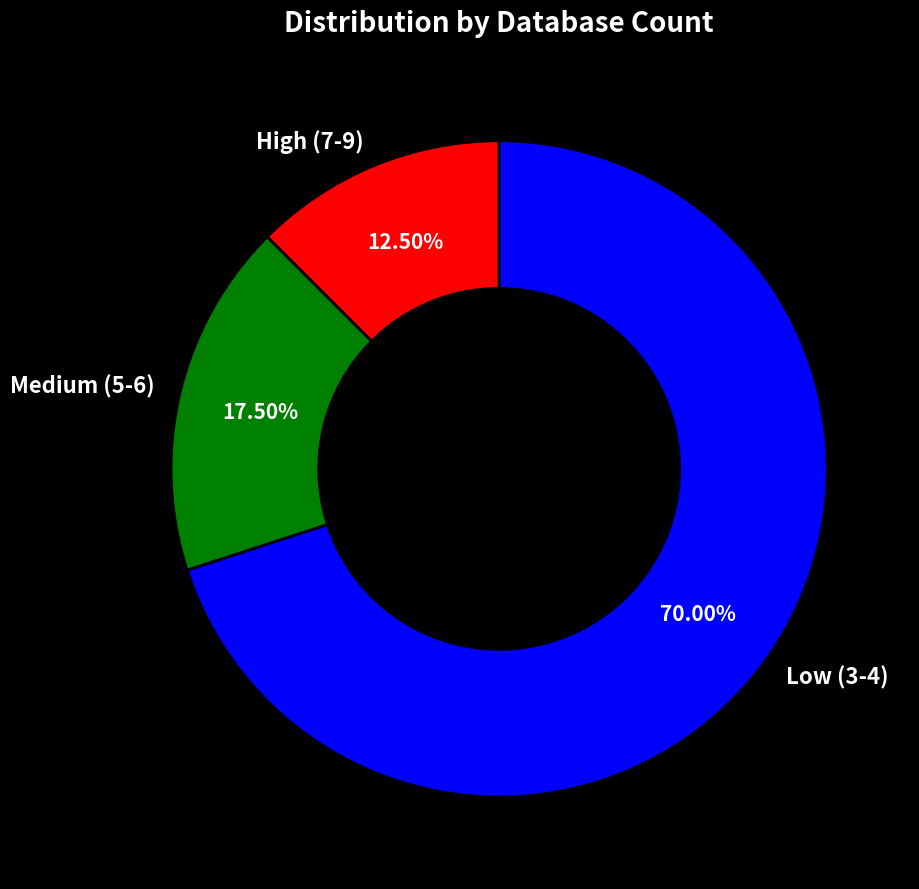

Rank the categories by value from lowest to highest.

High (7-9), Medium (5-6), Low (3-4)